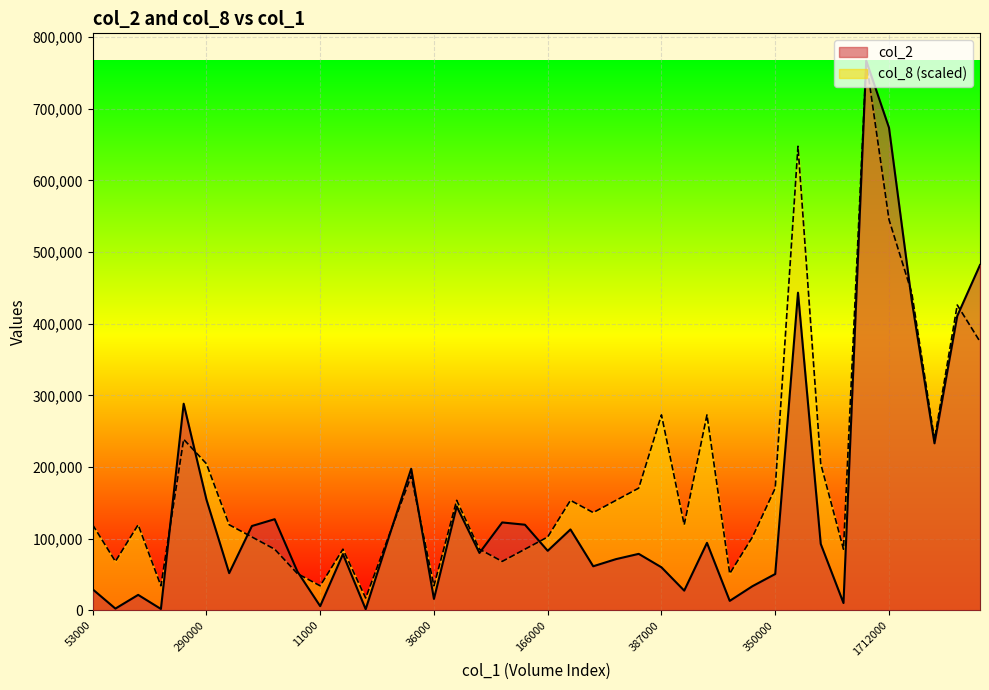

Is the value of col_2 at 155000 greater than the value of col_8 at 36000?

Yes